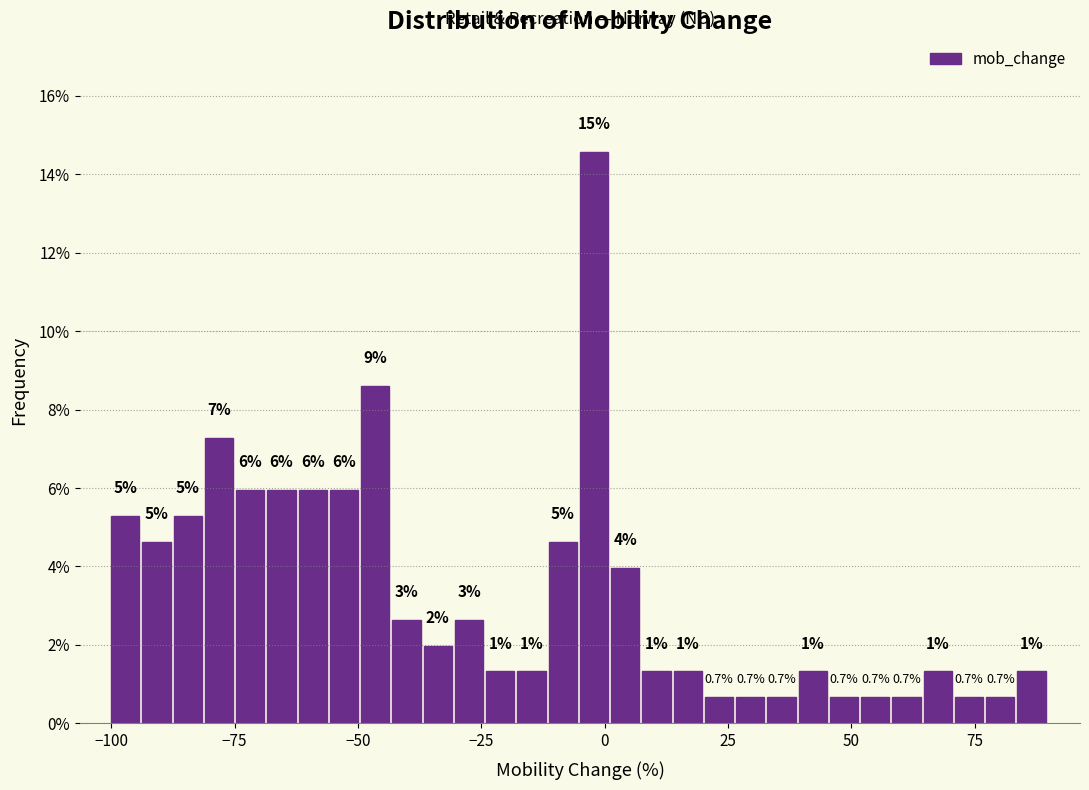

Read against the x-axis, roughly where is the centre of the tallest bar?

0